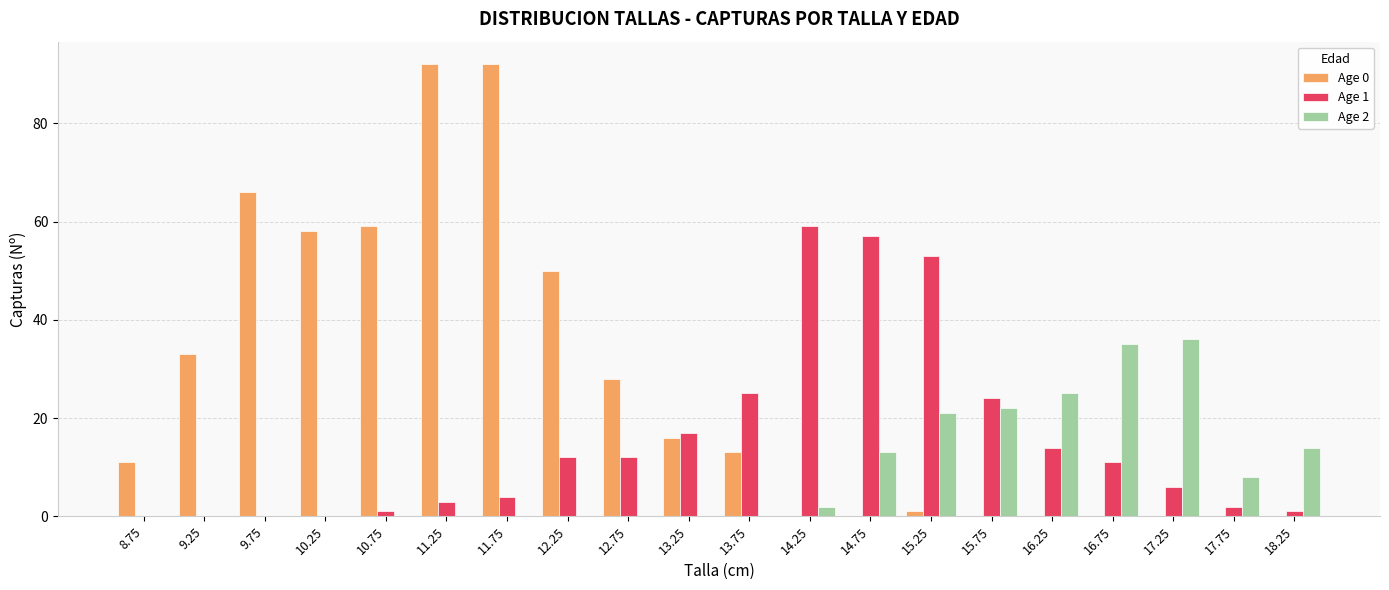

How many groups of bars are there?

20